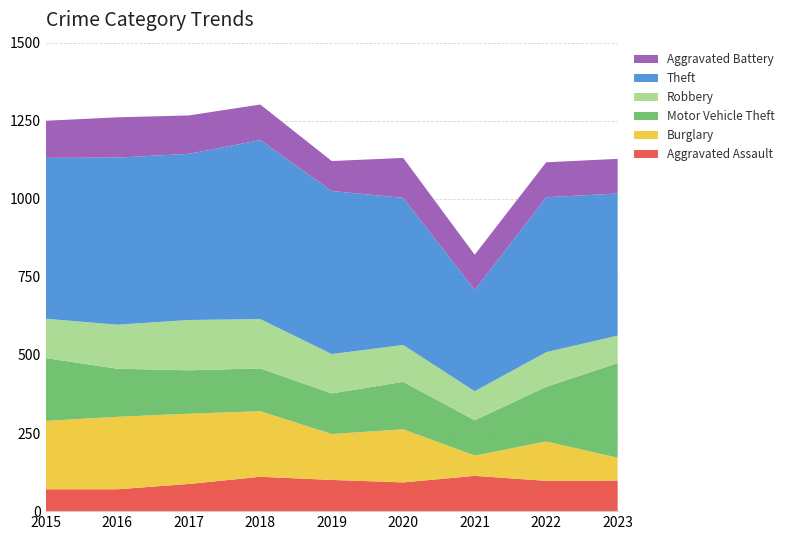

Reading left to right, extract all data points from this chart.

Aggravated Assault: 2015=70	2016=70	2017=87	2018=110	2019=100	2020=92	2021=113	2022=97	2023=98
Burglary: 2015=219	2016=232	2017=225	2018=210	2019=147	2020=170	2021=65	2022=126	2023=73
Motor Vehicle Theft: 2015=201	2016=154	2017=139	2018=137	2019=130	2020=152	2021=113	2022=175	2023=303
Robbery: 2015=126	2016=141	2017=161	2018=158	2019=126	2020=118	2021=93	2022=111	2023=88
Theft: 2015=515	2016=535	2017=532	2018=573	2019=522	2020=471	2021=324	2022=496	2023=455
Aggravated Battery: 2015=119	2016=129	2017=123	2018=114	2019=96	2020=128	2021=113	2022=112	2023=111